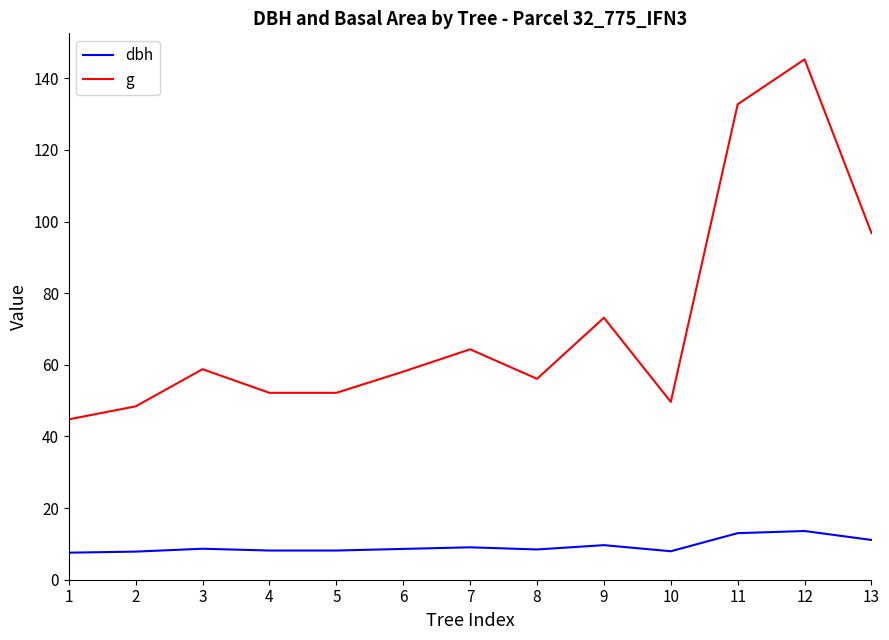

The value of g at 6 is 38.7. True or false?

False